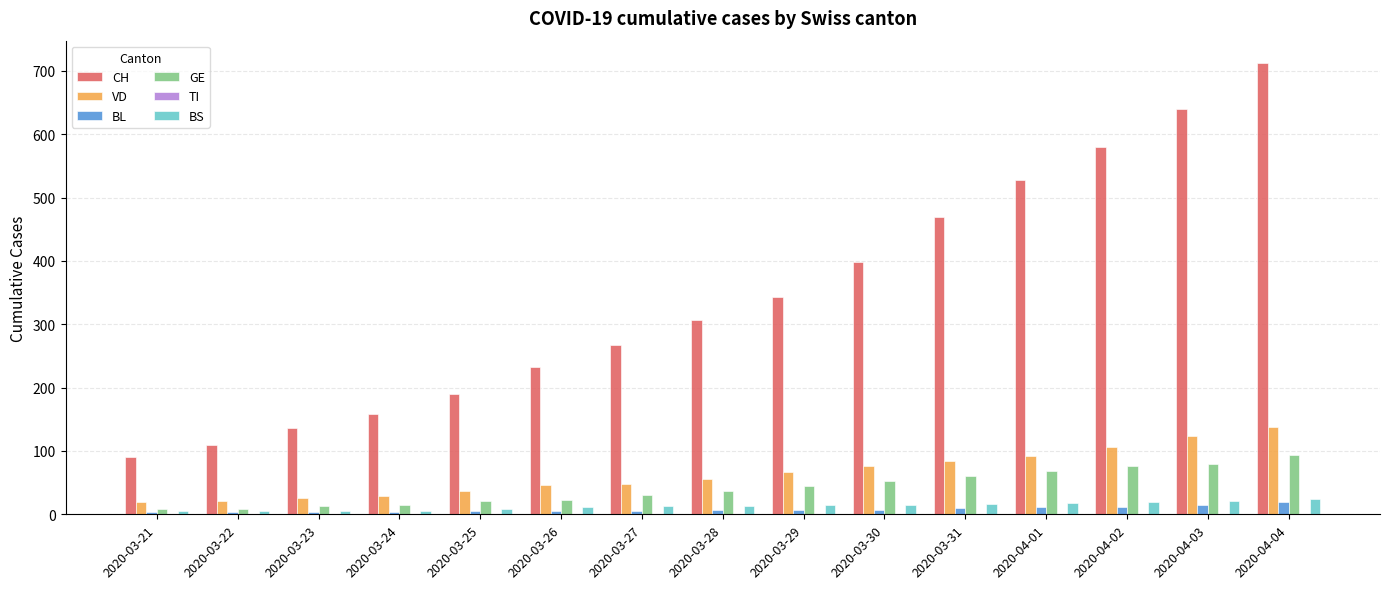

What is the value of the VD bar at the 12th from the left?

92